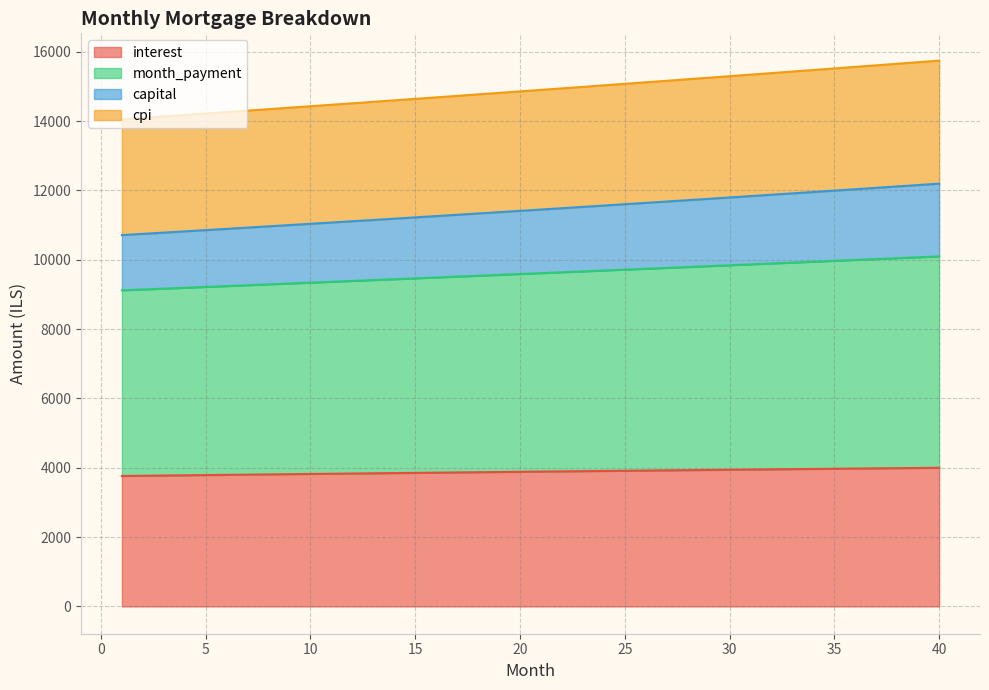

What is the minimum value for interest?

3762.5